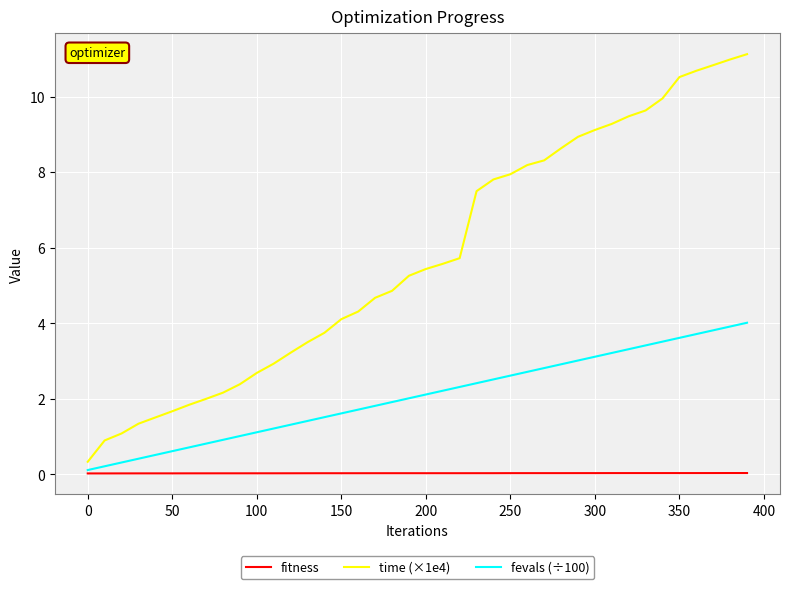

Which series has the largest total across all categories?

time (×1e4)